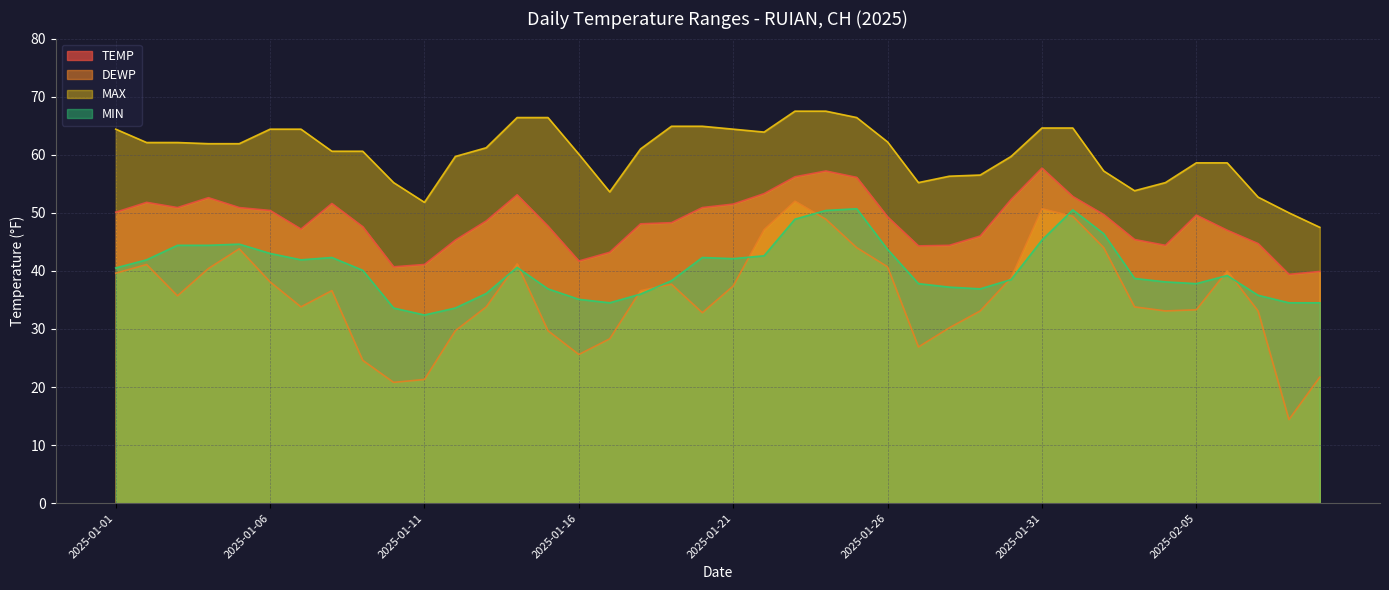

Reading left to right, what are all the values shown in this chart?

TEMP: 50.1	51.8	50.9	52.6	50.9	50.4	47.2	51.6	47.6	40.7	41.1	45.3	48.6	53.1	47.7	41.7	43.2	48.1	48.3	50.9	51.5	53.3	56.2	57.2	56.1	49.3	44.3	44.4	46.0	52.3	57.7	52.8	49.7	45.4	44.4	49.6	47.0	44.7	39.4	39.9
DEWP: 39.6	41.1	35.7	40.4	43.8	38.1	33.8	36.6	24.6	20.8	21.3	29.7	33.8	41.2	29.7	25.6	28.3	36.6	37.7	32.8	37.4	47.1	52.0	48.9	44.0	40.7	26.9	30.2	33.1	38.8	50.7	49.4	44.0	33.8	33.1	33.3	40.0	33.1	14.4	21.7
MAX: 64.4	62.1	62.1	61.9	61.9	64.4	64.4	60.6	60.6	55.2	51.8	59.7	61.2	66.4	66.4	60.1	53.6	61.0	64.9	64.9	64.4	63.9	67.5	67.5	66.4	62.2	55.2	56.3	56.5	59.7	64.6	64.6	57.2	53.8	55.2	58.6	58.6	52.7	50.0	47.5
MIN: 40.5	41.9	44.4	44.4	44.6	43.0	41.9	42.3	40.1	33.6	32.4	33.6	36.1	40.6	36.9	35.1	34.5	36.0	38.3	42.3	42.1	42.6	48.9	50.4	50.7	43.7	37.8	37.2	36.9	38.5	45.3	50.5	46.4	38.7	38.1	37.8	39.2	35.8	34.5	34.5